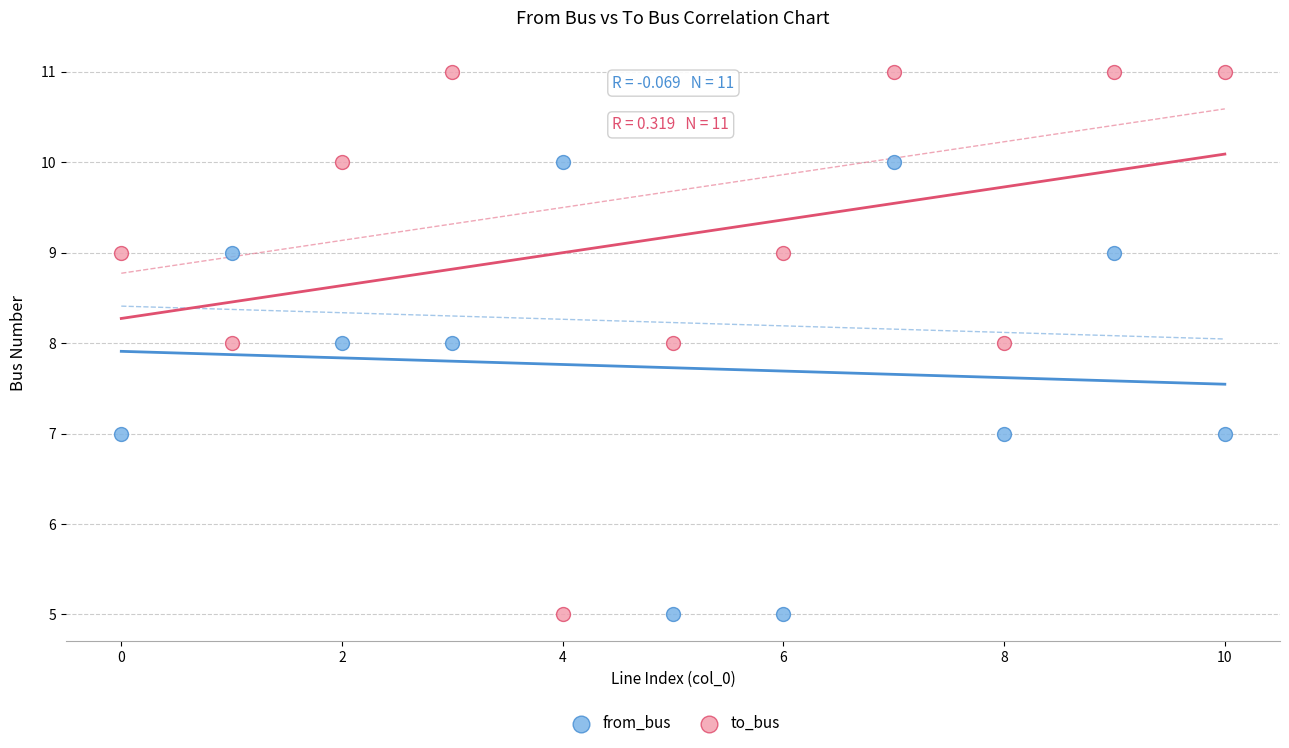

Which series reaches the maximum Y coordinate?

to_bus